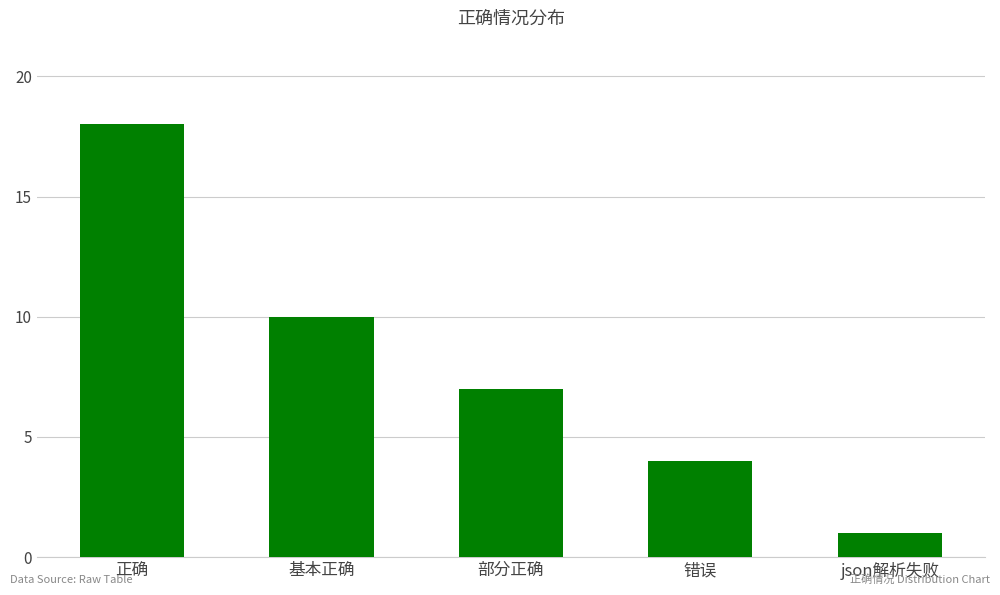

The chart shows a value of 16 at 基本正确. True or false?

False